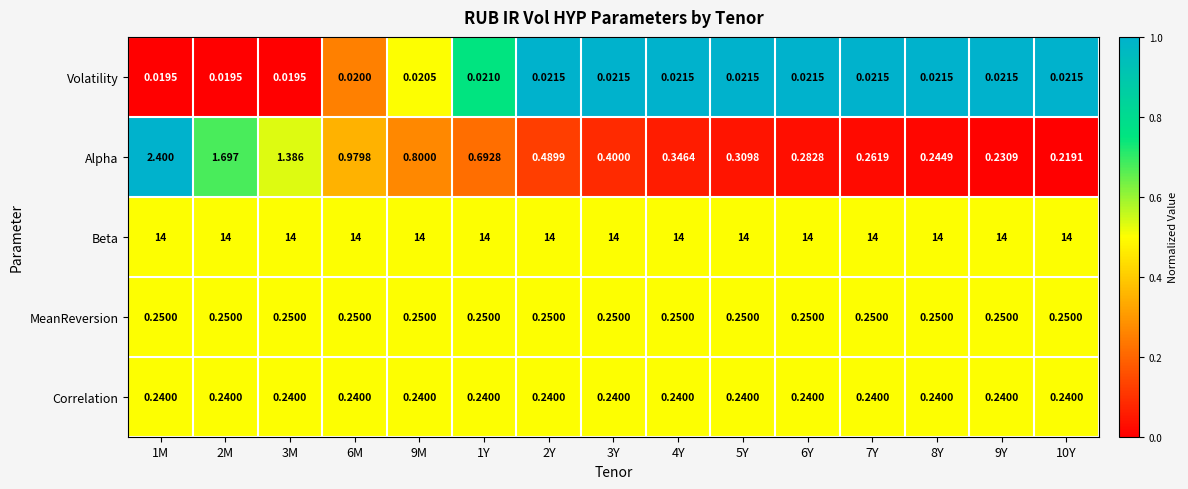

Between 3M and 7Y, which series saw the biggest shift?

Alpha